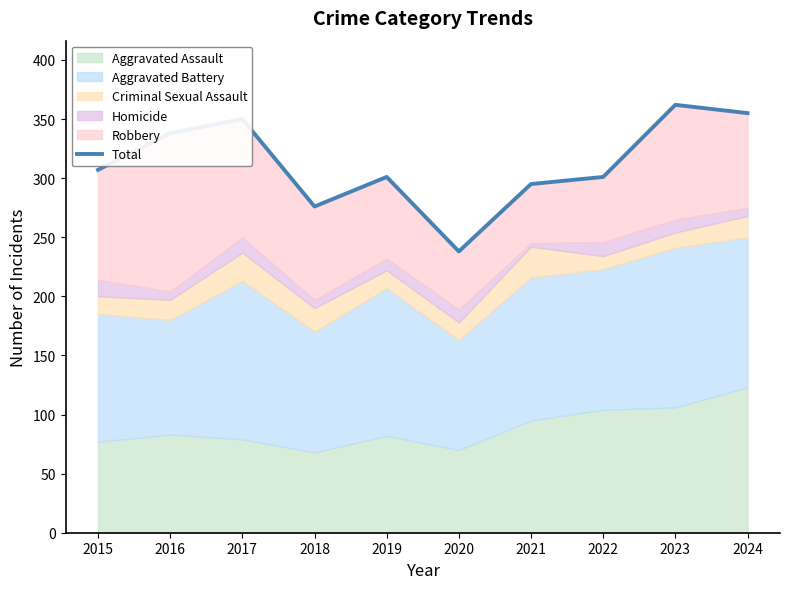

What is the greatest value displayed?

362